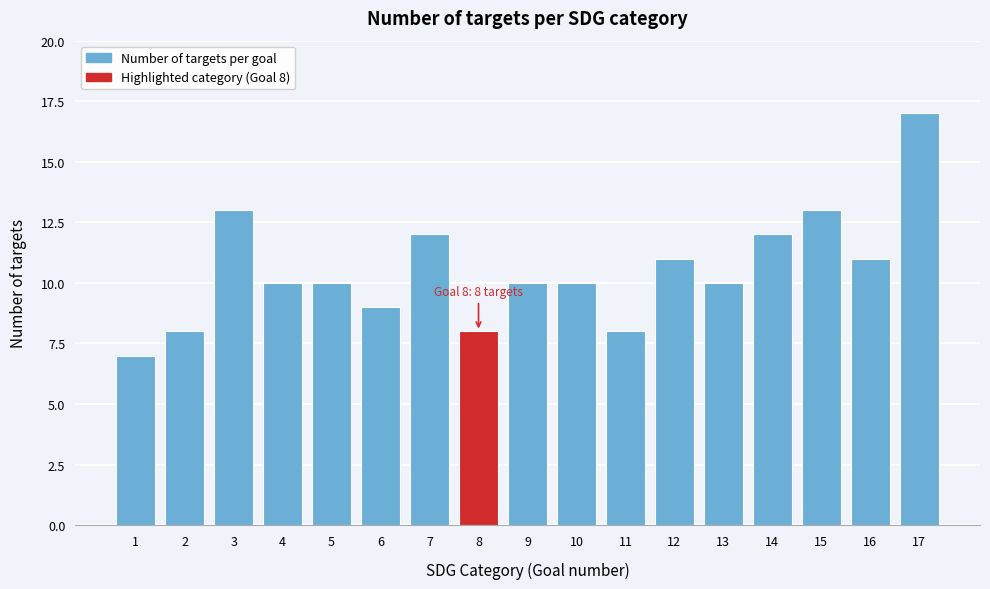

Reading right to left, extract all data points from this chart.

17	11	13	12	10	11	8	10	10	8	12	9	10	10	13	8	7